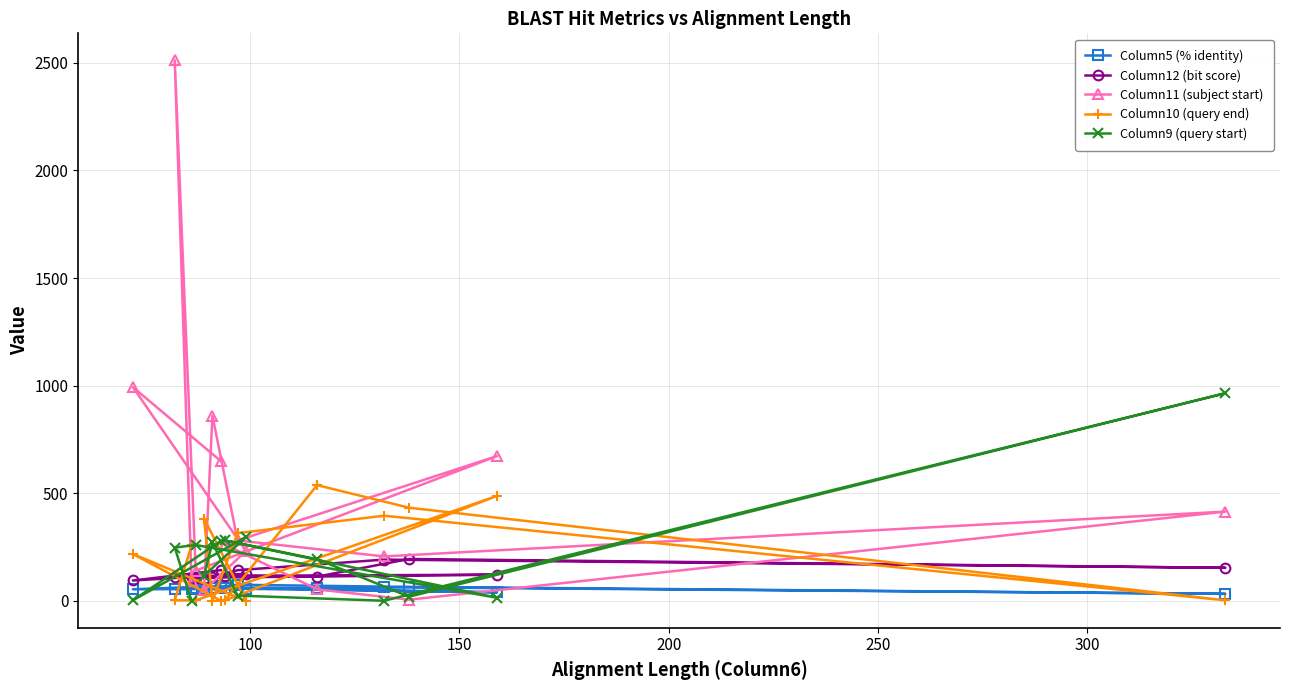

How many intersections are there between Column5 (% identity) and Column10 (query end)?

11